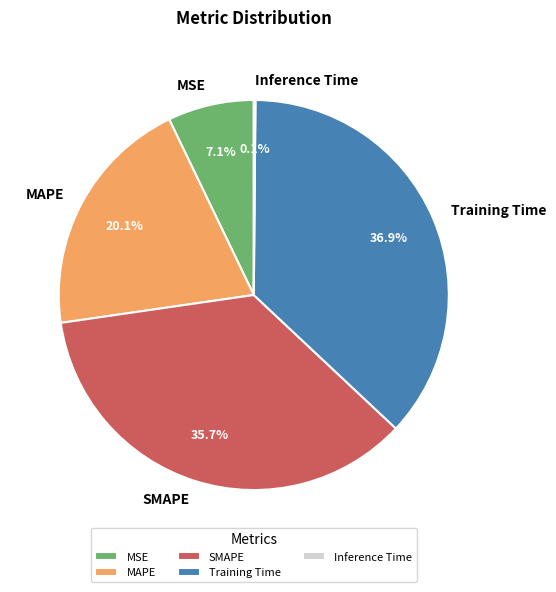

What is the largest slice in the pie chart?

Training Time